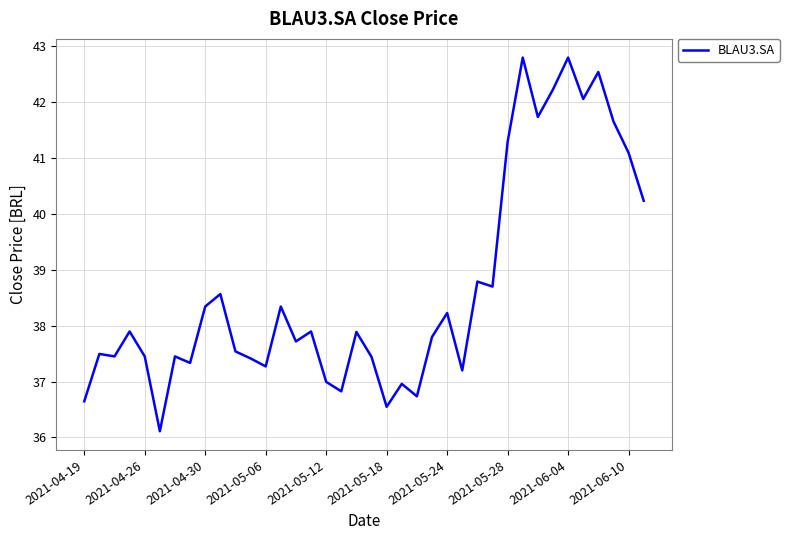

How many lines are shown in the chart?

1